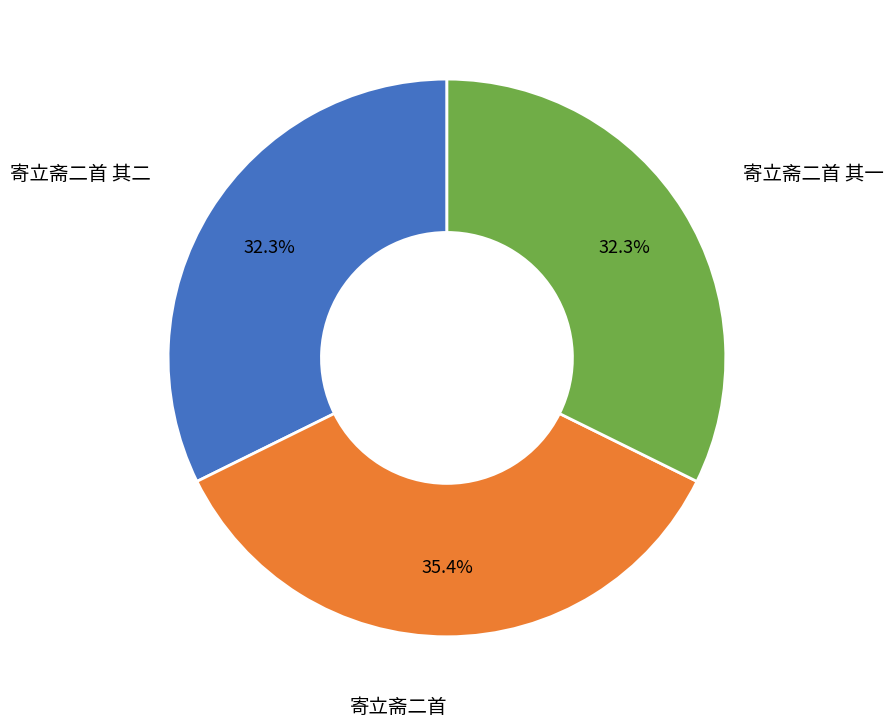

Is there a majority slice in this chart?

No